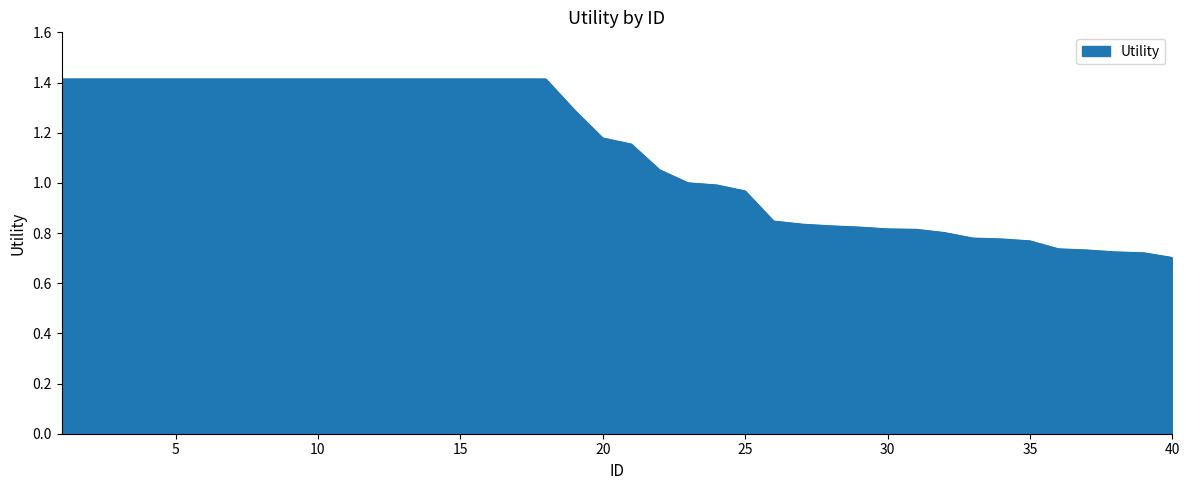

What is the greatest value displayed?

1.4